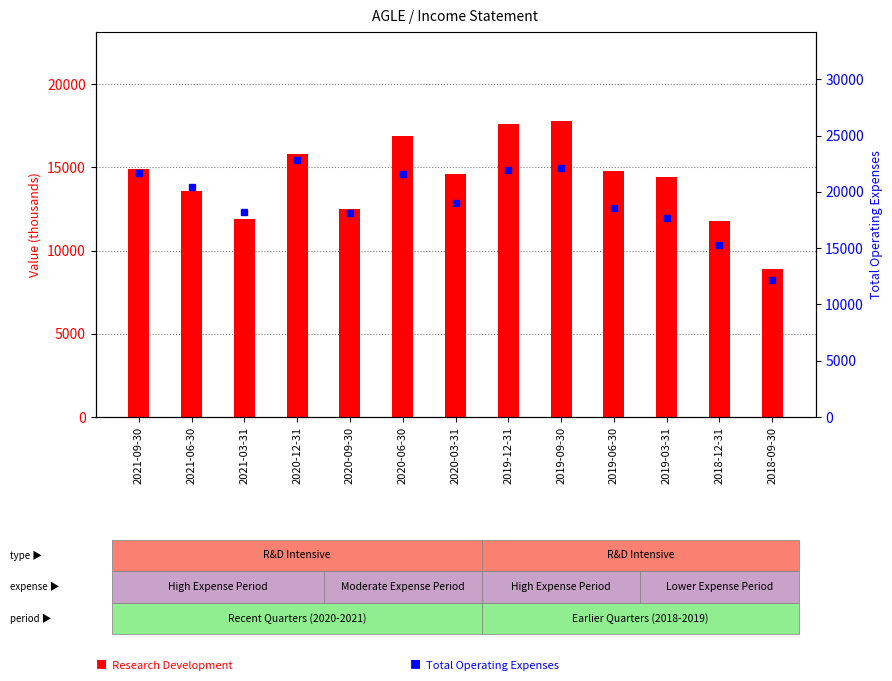

Which series has the widest spread of values?

Total Operating Expenses